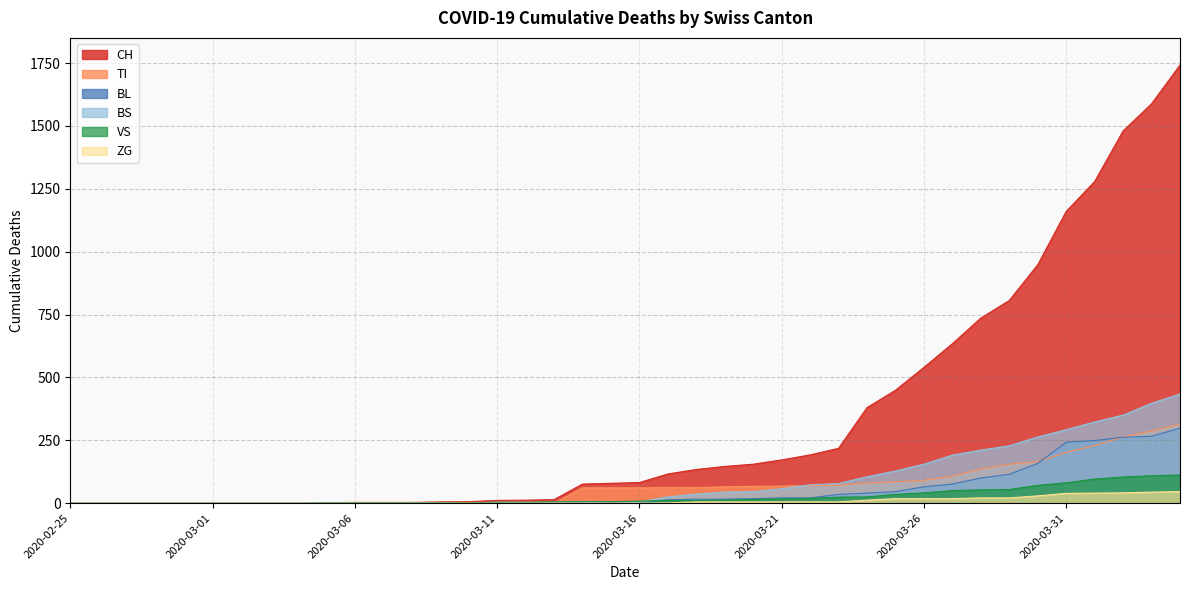

What is the label of the 26th point from the right?

2020-03-10